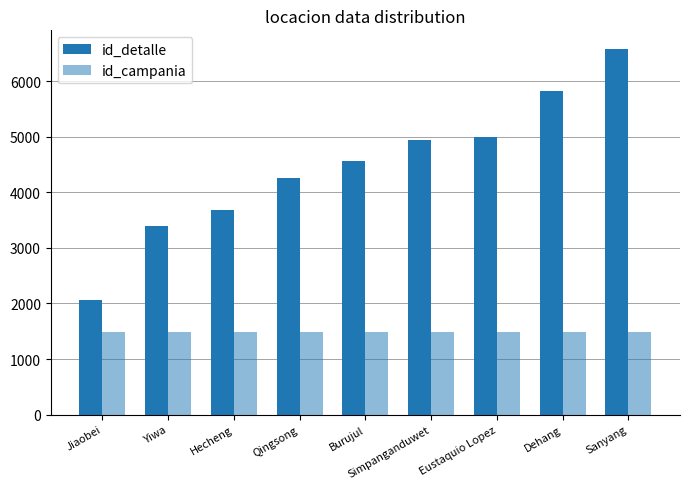

Which category has the lowest value in the id_detalle series?

Jiaobei